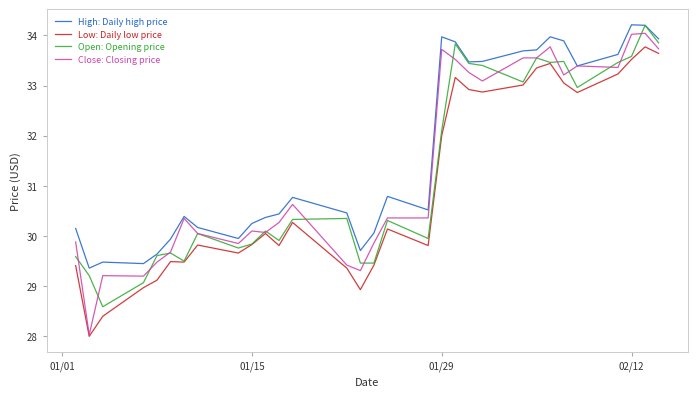

Does the chart display data point markers on the line(s)?

No